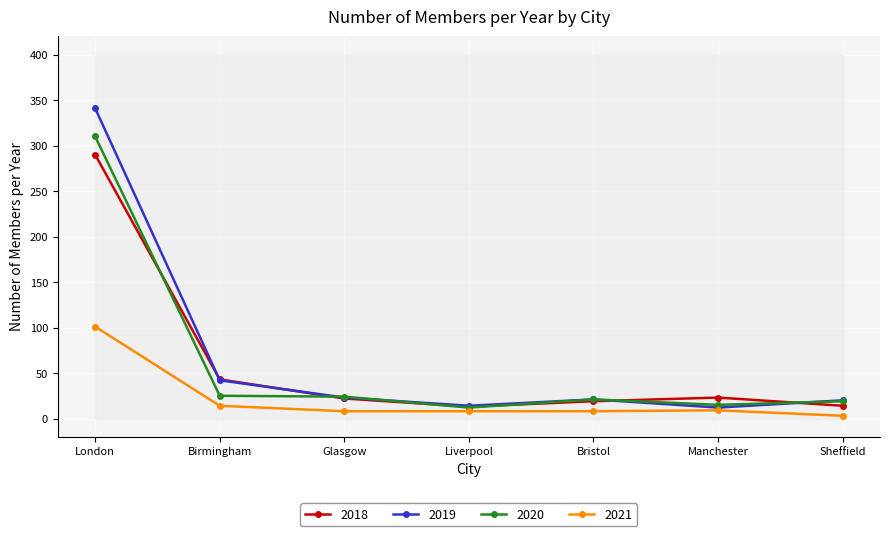

What is the value of the 2018 point at the 1st from the left?

290